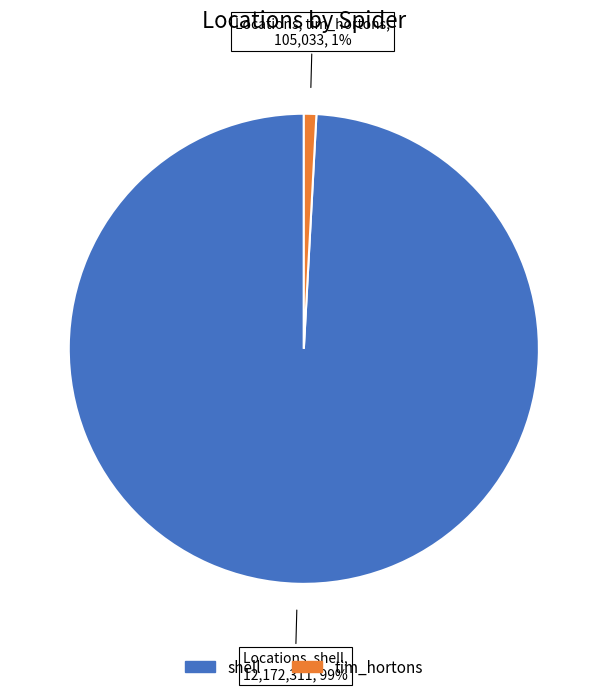

How many segments does this pie chart have?

2